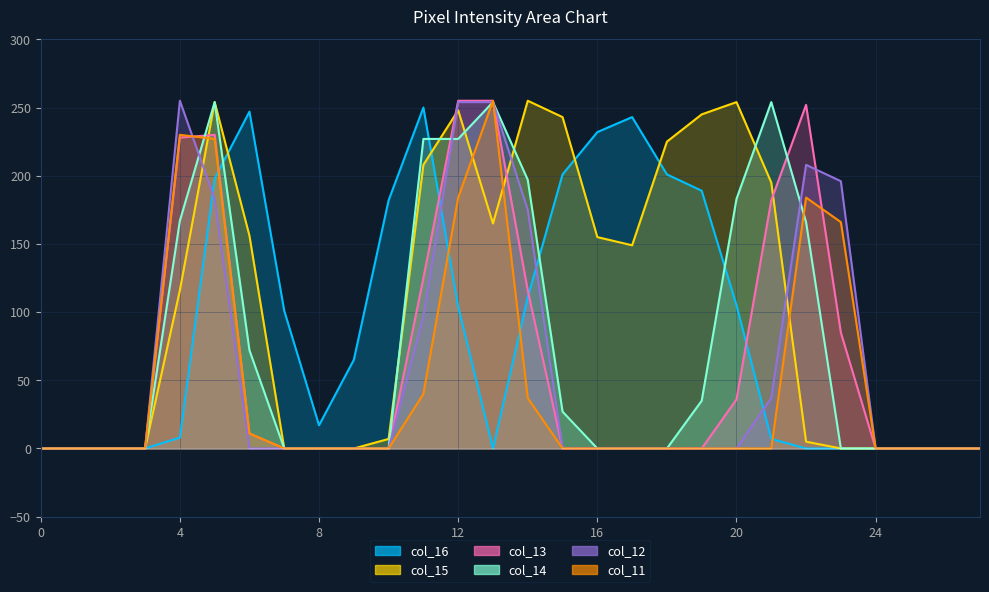

Where is col_16 nearest to the value 125?

14